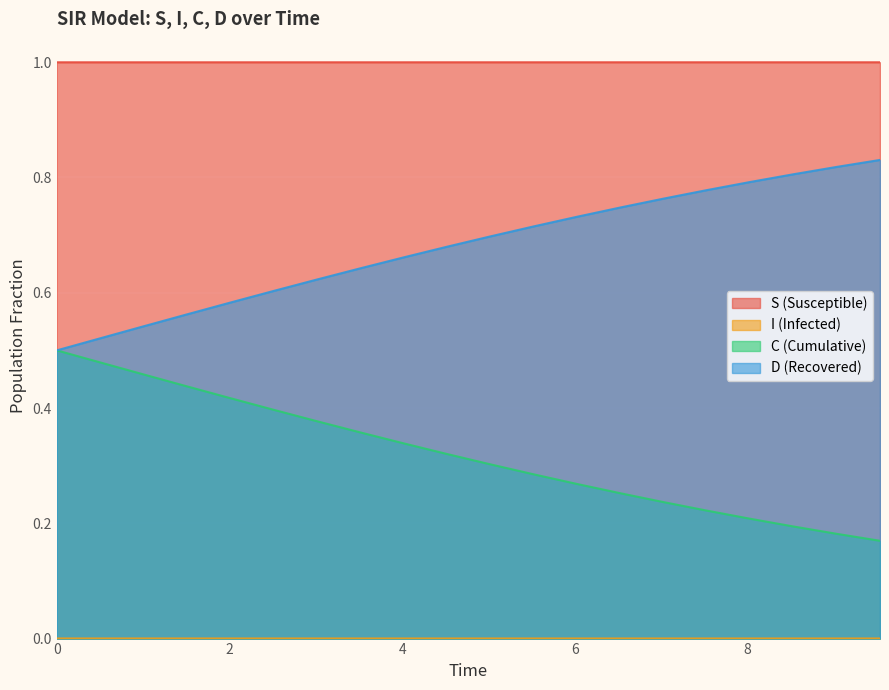

How many lines are shown in the chart?

4